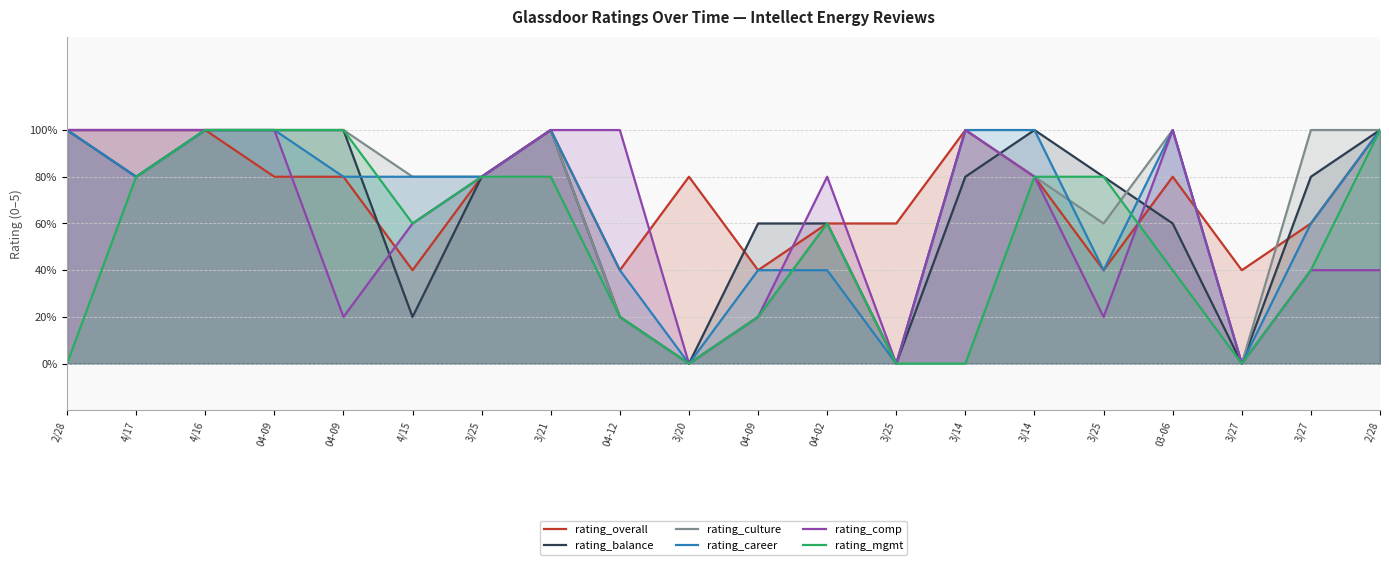

At 4/17, list the series in order from smallest to largest.

rating_balance, rating_career, rating_mgmt, rating_overall, rating_culture, rating_comp